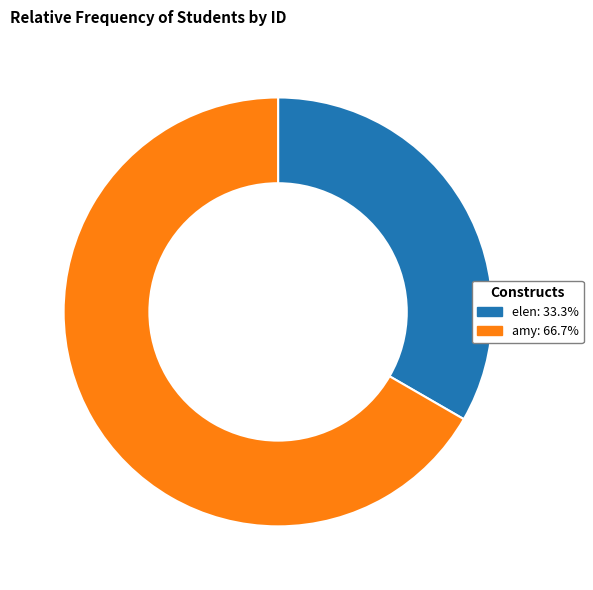

Is there a majority slice in this chart?

Yes